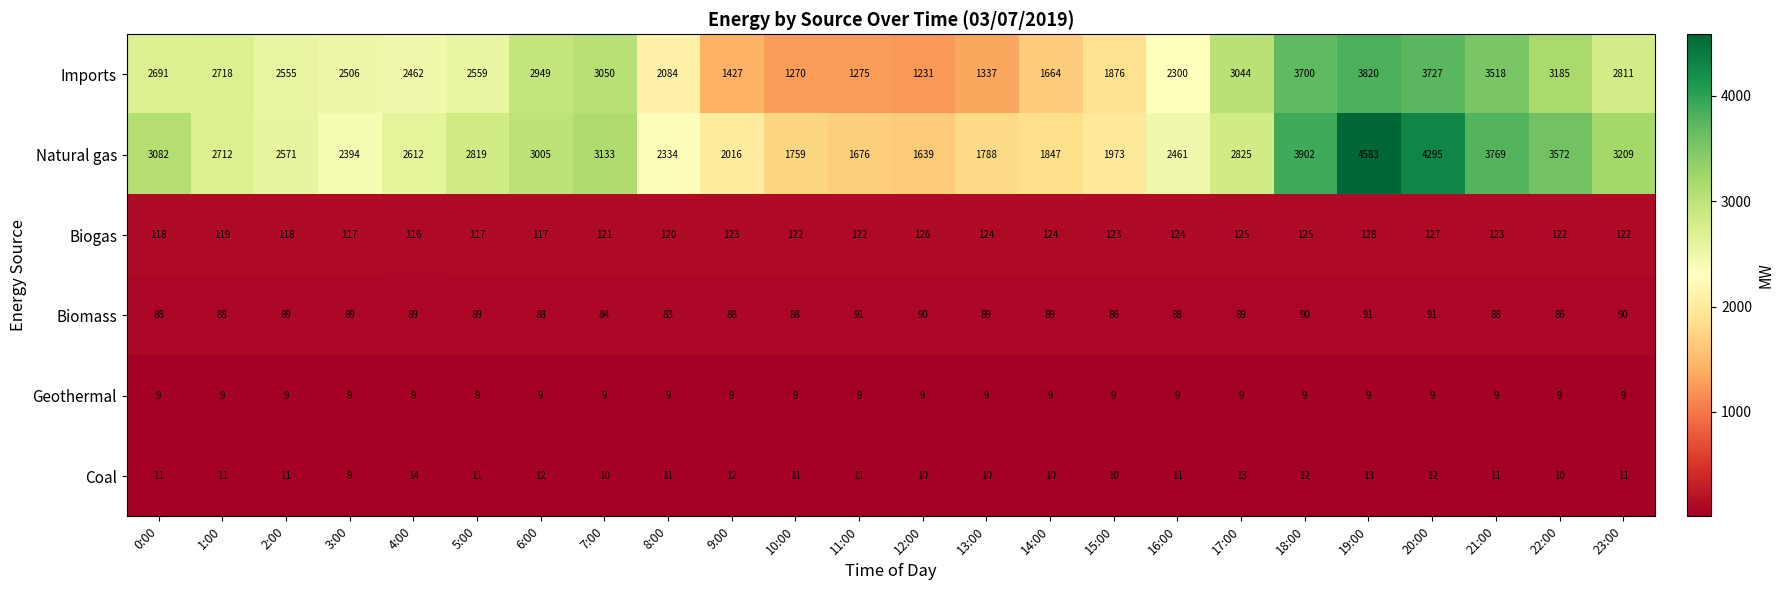

List the labels in order of Natural gas value, smallest first.

12:00, 11:00, 10:00, 13:00, 14:00, 15:00, 9:00, 8:00, 3:00, 16:00, 2:00, 4:00, 1:00, 5:00, 17:00, 6:00, 0:00, 7:00, 23:00, 22:00, 21:00, 18:00, 20:00, 19:00